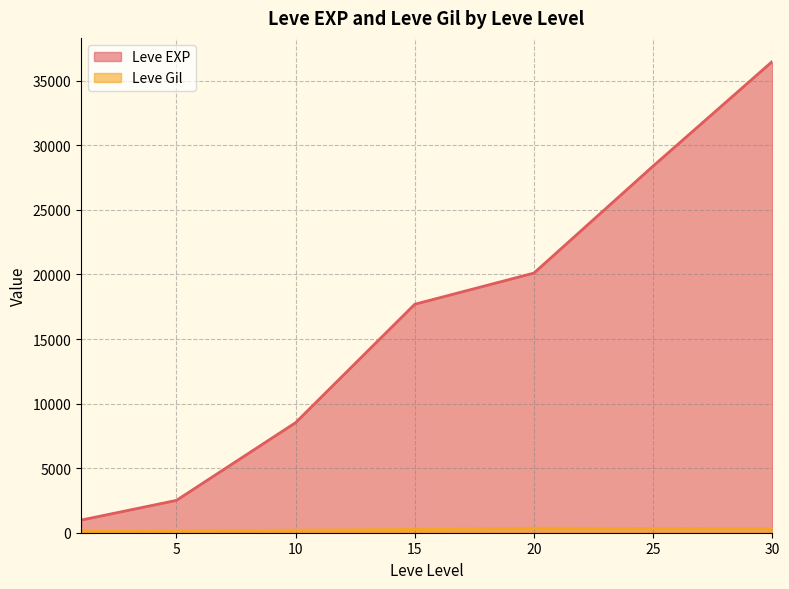

Rank the series at 10 from highest to lowest value.

Leve EXP, Leve Gil